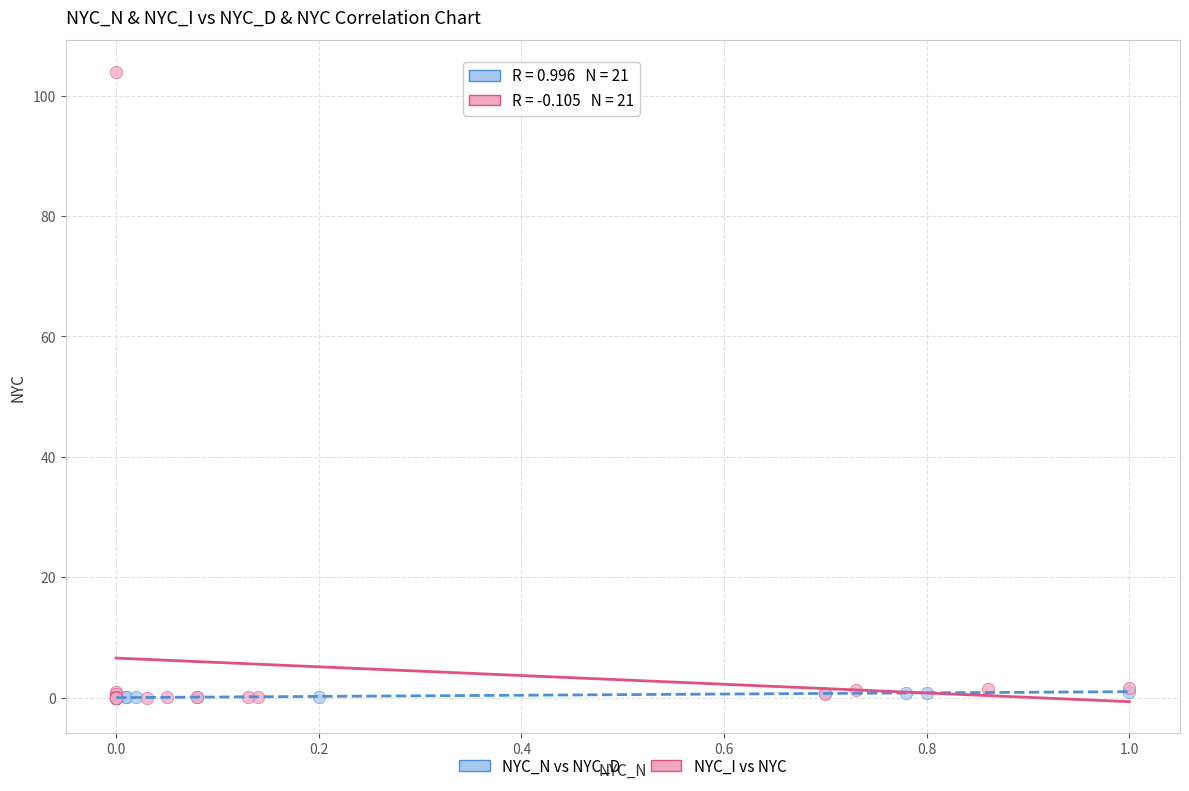

Which series reaches the maximum Y coordinate?

NYC_I vs NYC